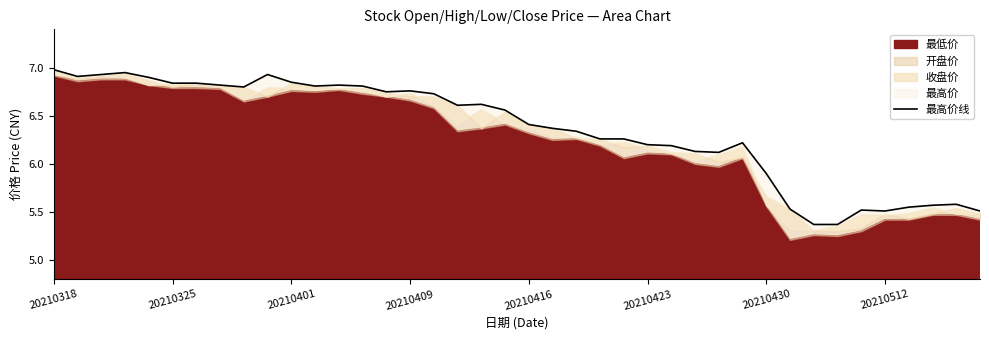

What is the value of the 17th point from the left?

6.7